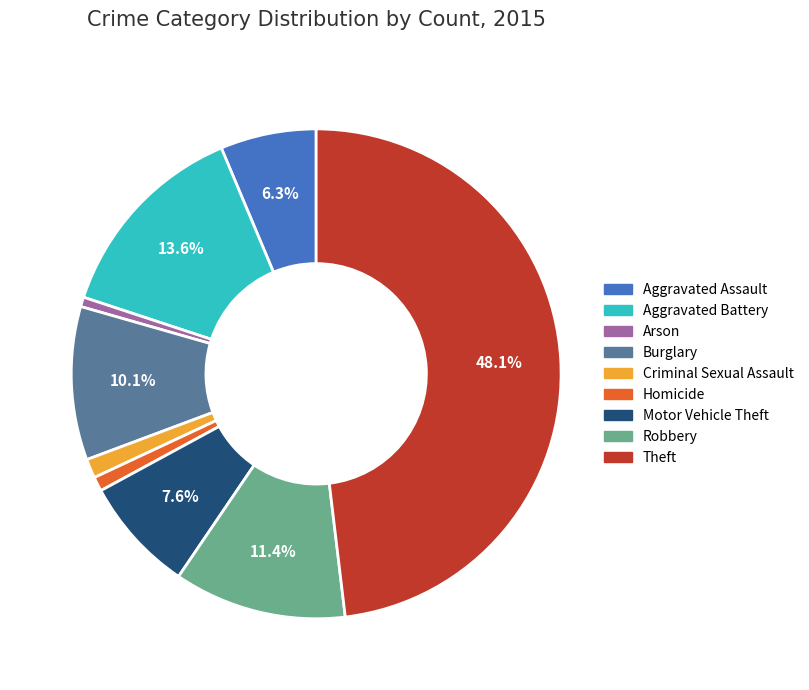

Which category has the biggest portion of the pie?

Theft